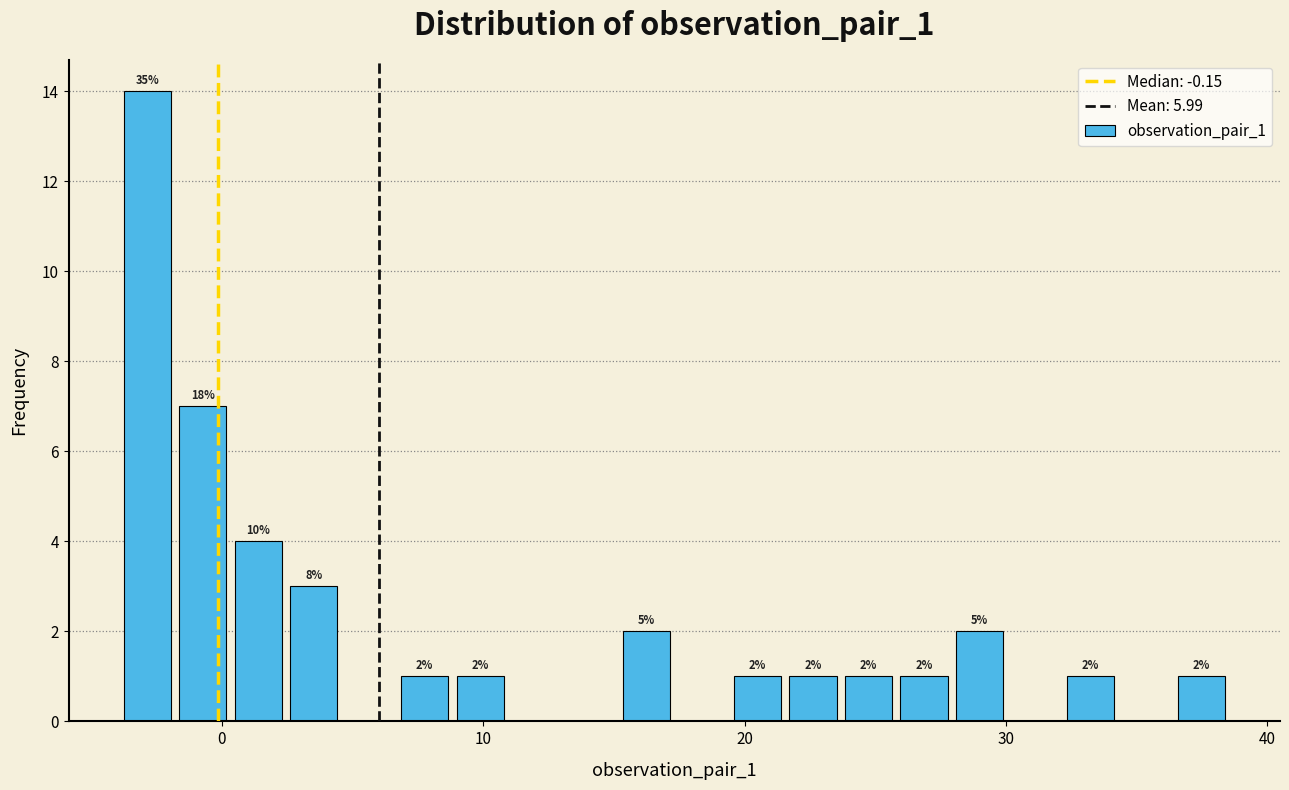

Around what value on the x-axis is the tallest bar? Give the approximate position of its centre, as read against the axis.

-3